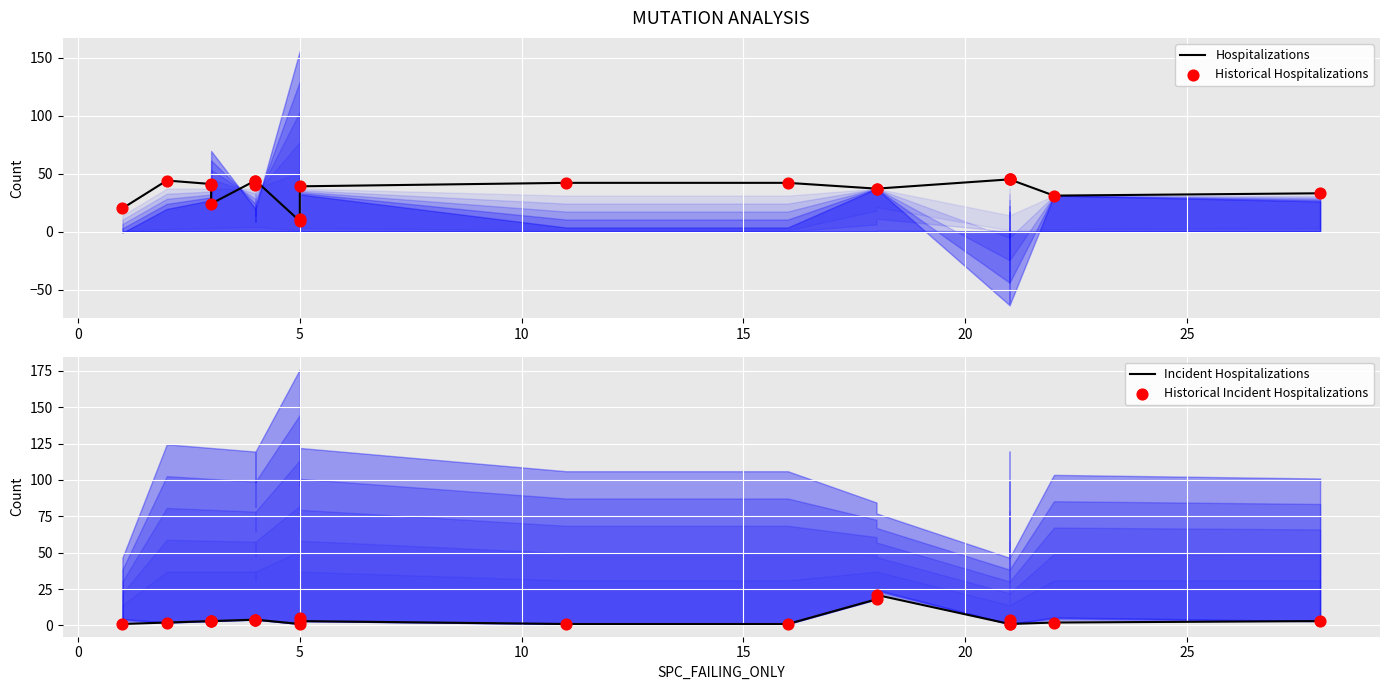

What are all the series names shown in the legend?

Hospitalizations, Historical Hospitalizations, Incident Hospitalizations, Historical Incident Hospitalizations